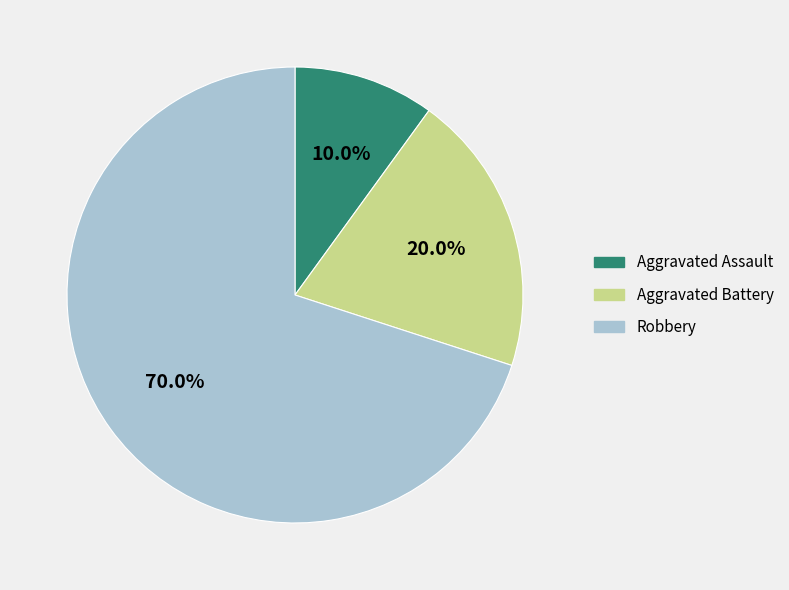

Is there any slice that represents more than half of the pie?

Yes